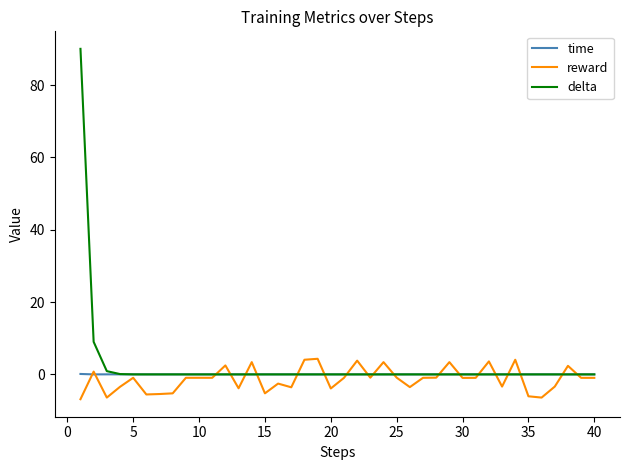

What is the difference between the second highest and second lowest values in the delta series?

9.0